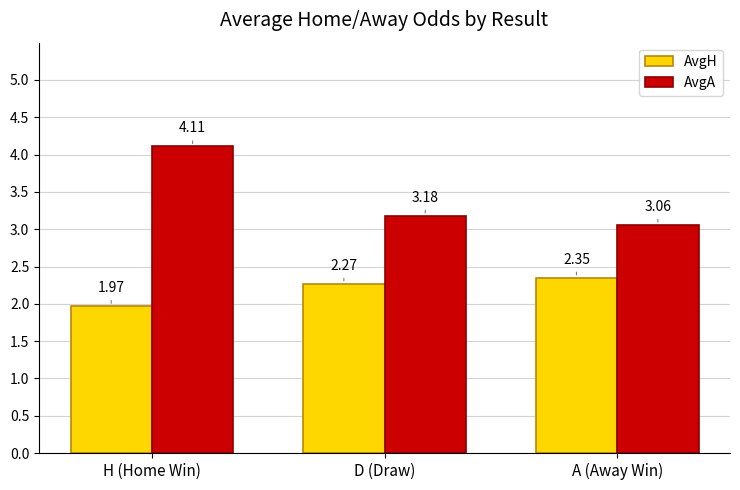

At how many categories does at least one series exceed 3?

3